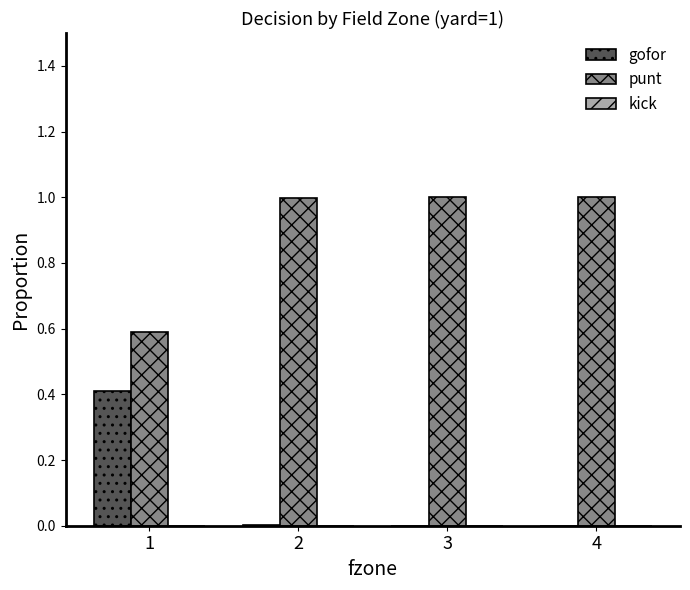

Which series has the largest total across all categories?

punt